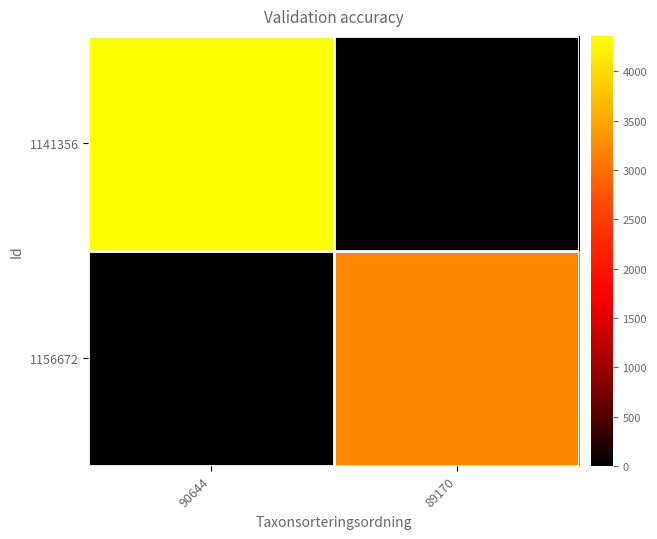

Reading right to left, list all the values displayed in this chart.

1141356: 89170=0	90644=4361
1156672: 89170=3215	90644=0